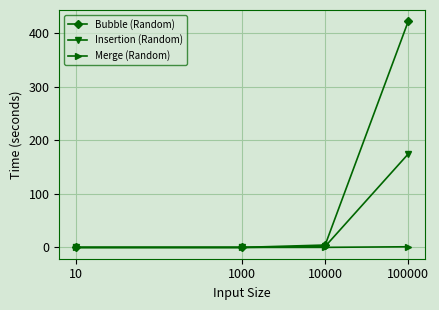

At which label does Bubble (Random) reach its peak?

100000